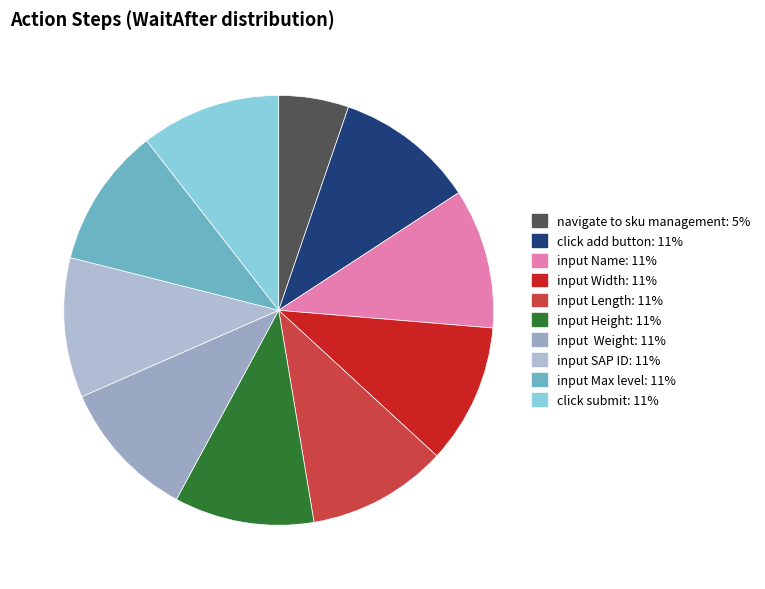

What is the total percentage of click add button and input Name?

21.1%